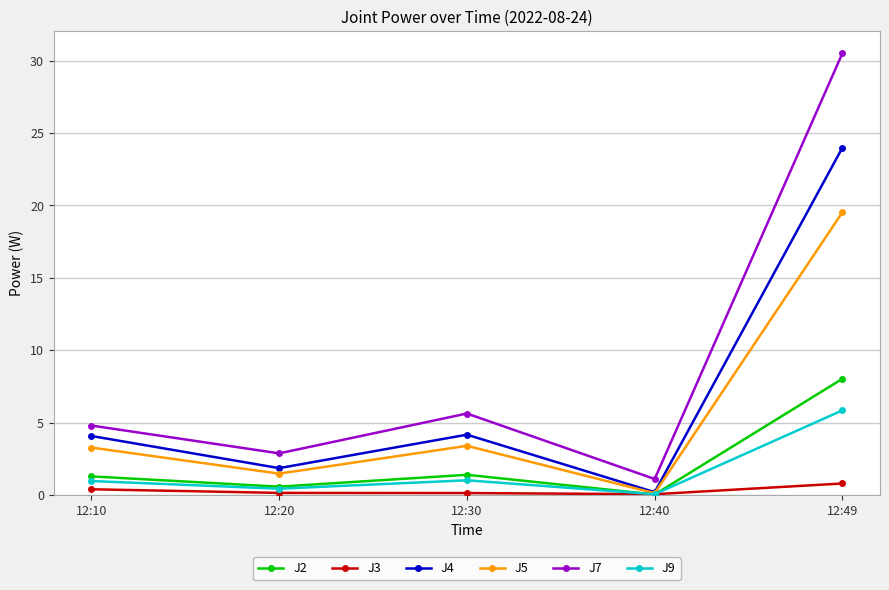

The value of J7 at 12:40 is 1.1. True or false?

True